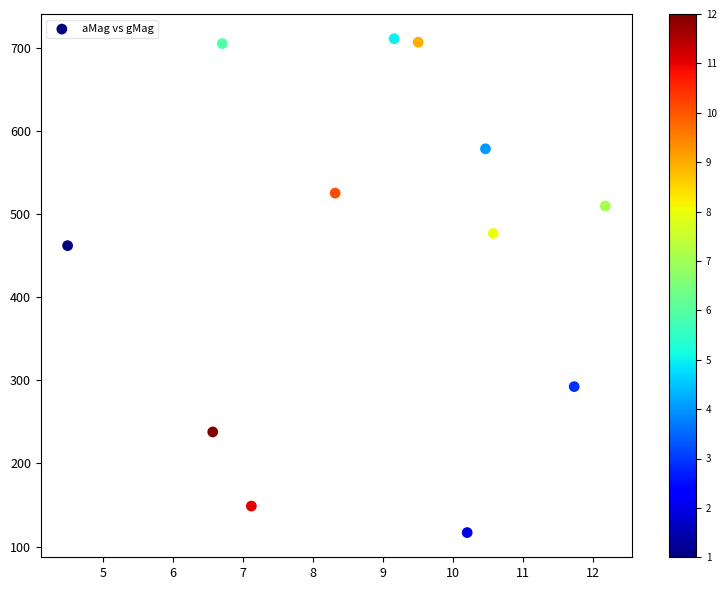

What Y value in the scatter plot is closest to 413?

461.8